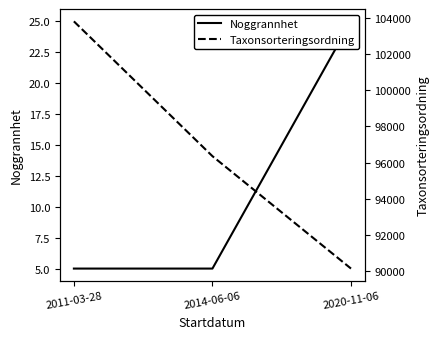

Which has a higher value, 2020-11-06 or 2011-03-28?

2020-11-06